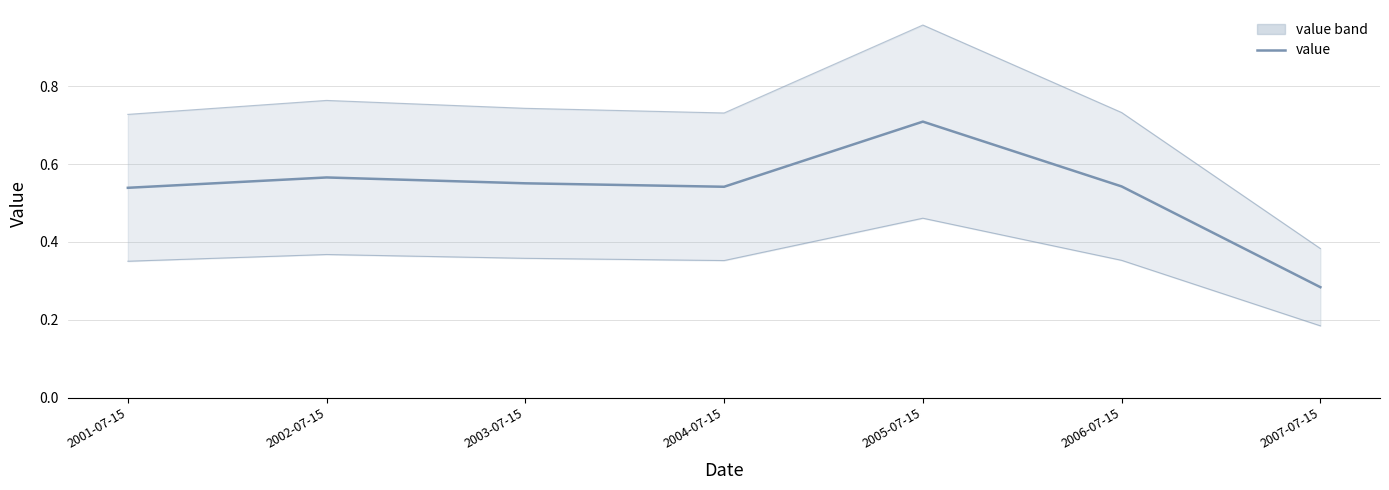

Is it true that value equals 0.4 at 2007-07-15?

False